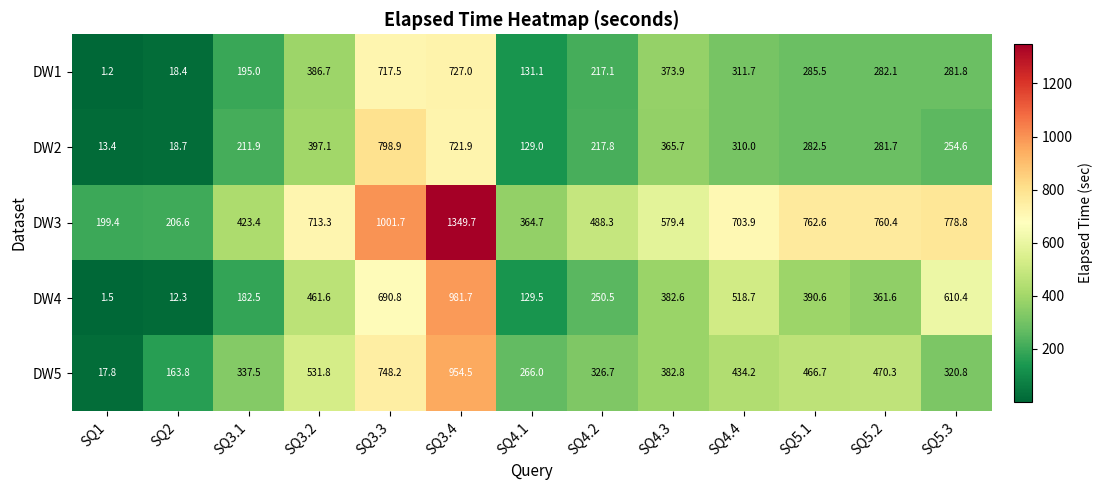

At which label does DW1 first exceed 282?

SQ3.2